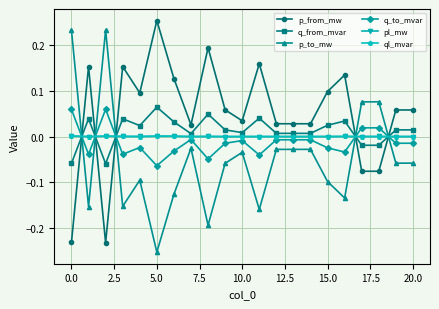

True or false: ql_mvar has more than 2 points higher than both neighbors.

True